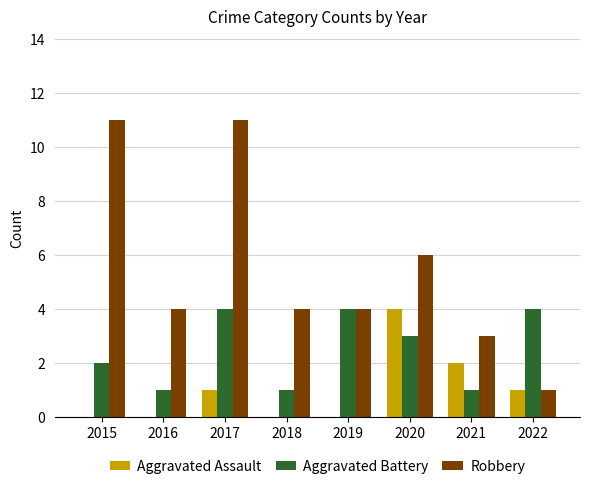

Where does the Robbery series first go above 4?

2015